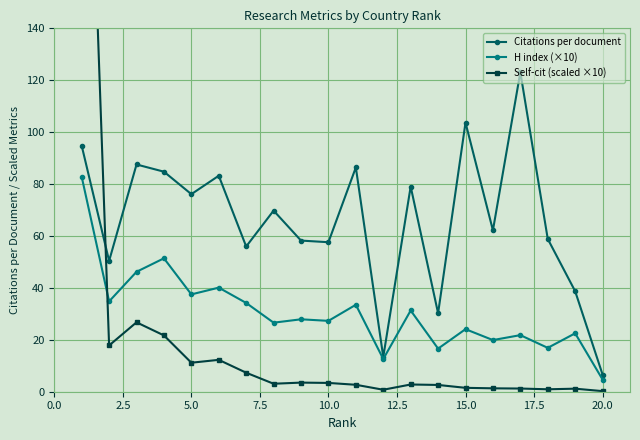

What is the lowest value of the H index (×10) series?

4.7